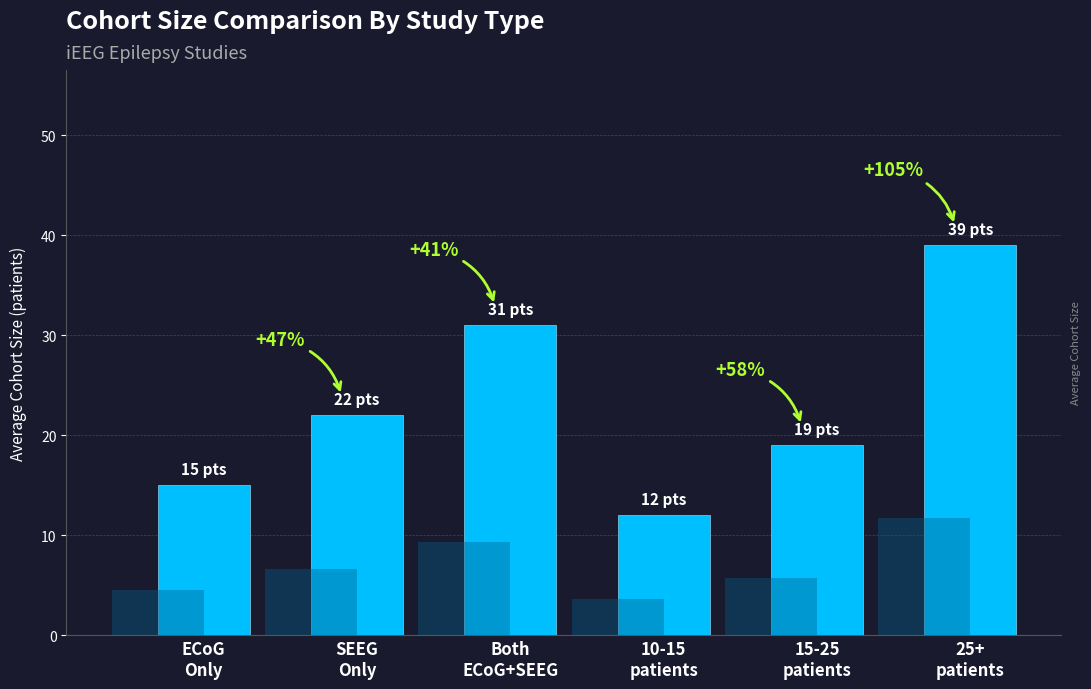

How many values exceed 22?

2